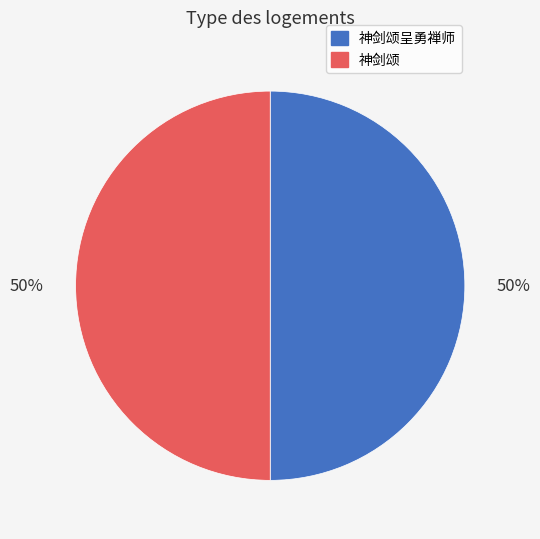

To the nearest percent, what percentage of the pie is 神剑颂?

50%